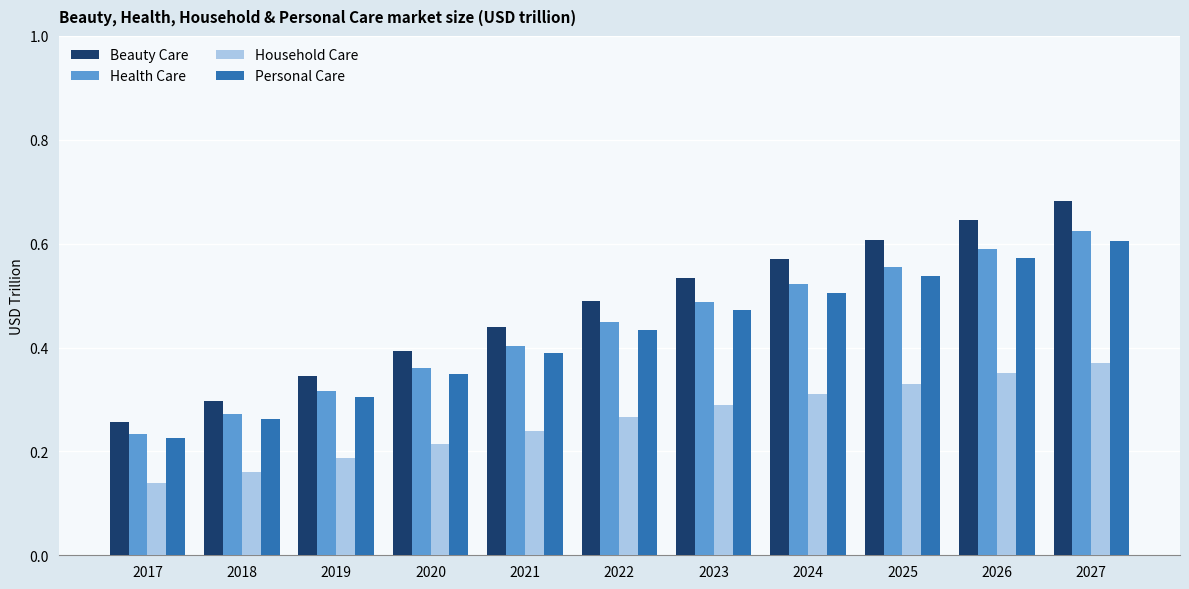

What is the sum of the Health Care values at 2026 and 2019?

0.9